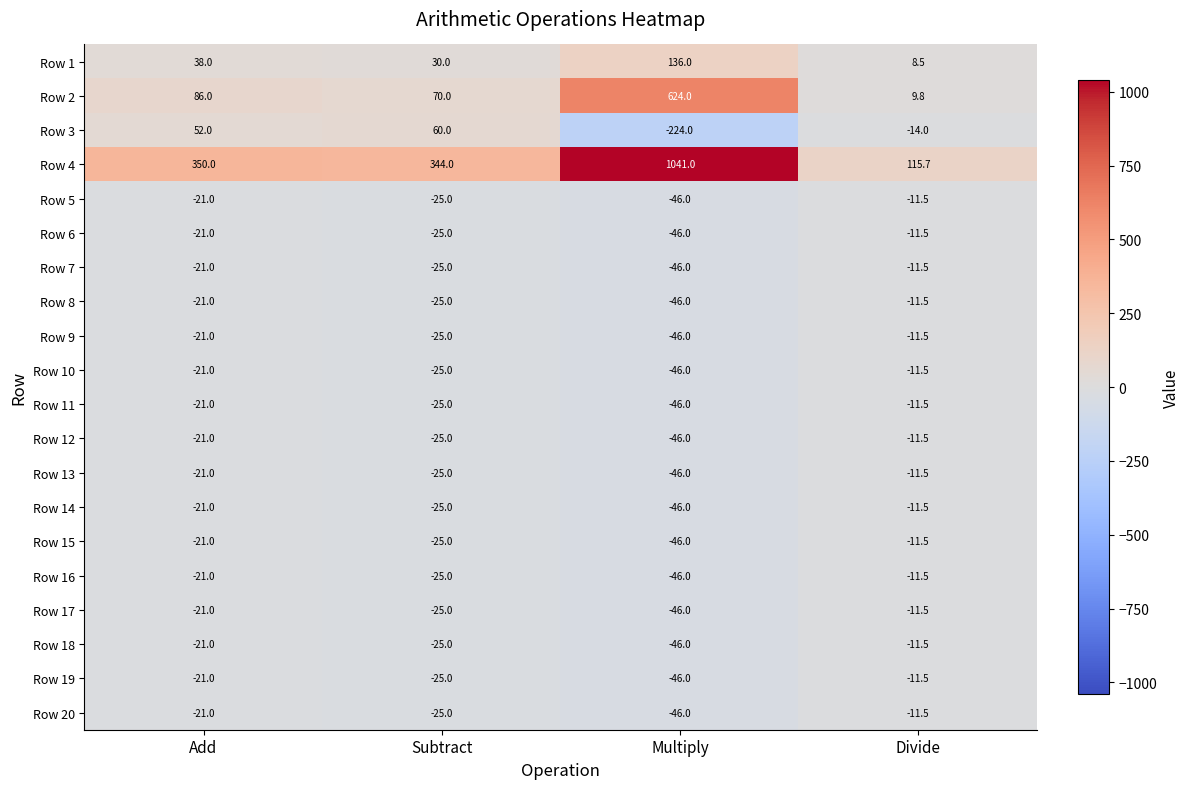

Rank the categories by Row 15 value from lowest to highest.

Multiply, Subtract, Add, Divide